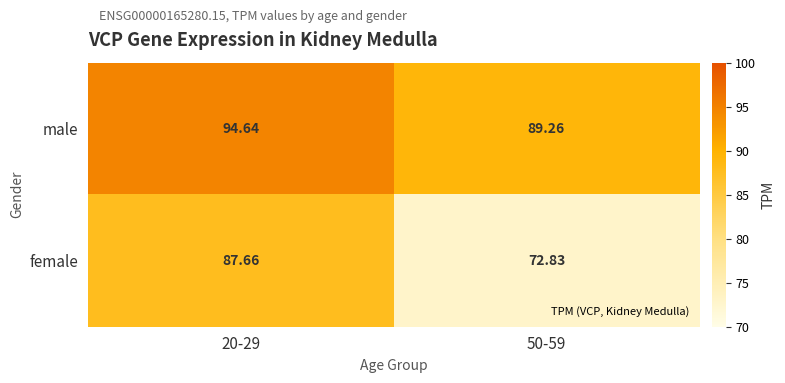

List the series in order of their overall mean, lowest first.

female, male